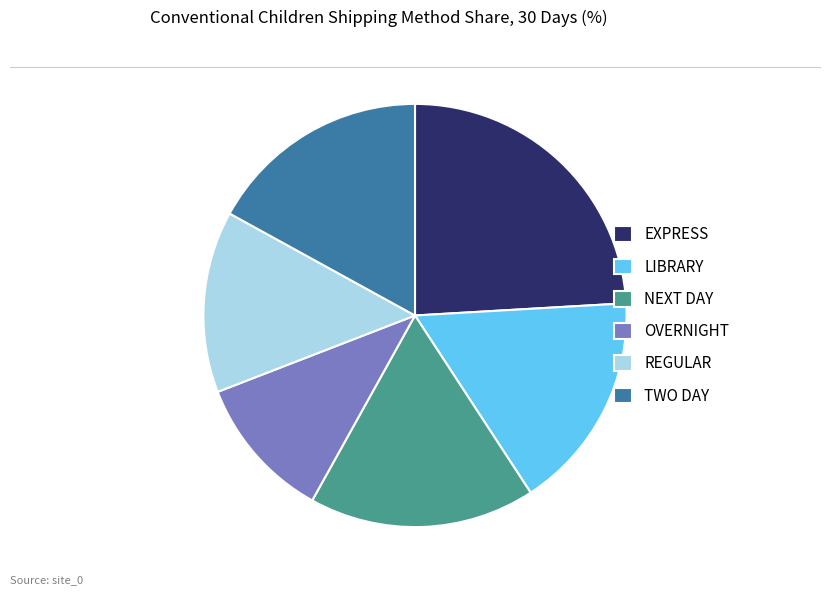

True or false: EXPRESS accounts for 24% of the total.

True